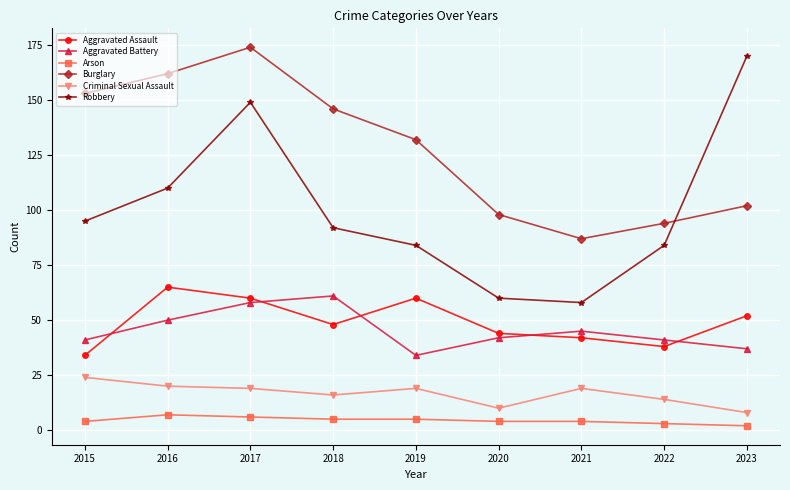

Which series has the largest total across all categories?

Burglary